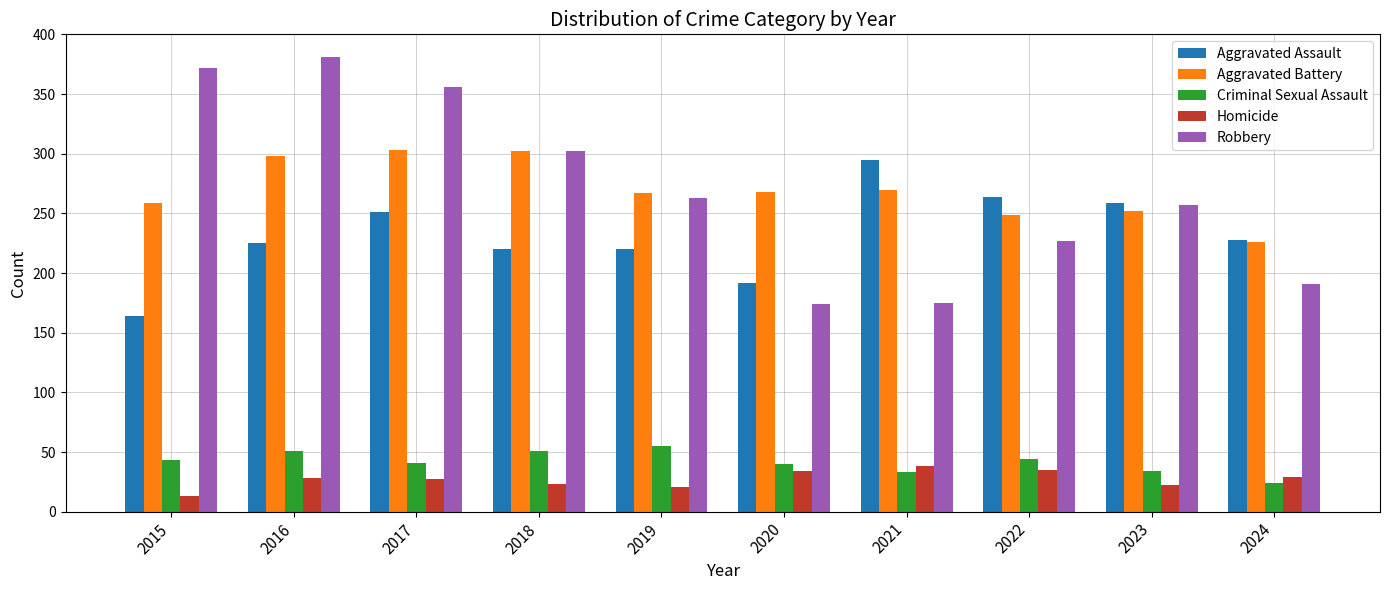

True or false: Criminal Sexual Assault has a value of 44 at 2022.

True